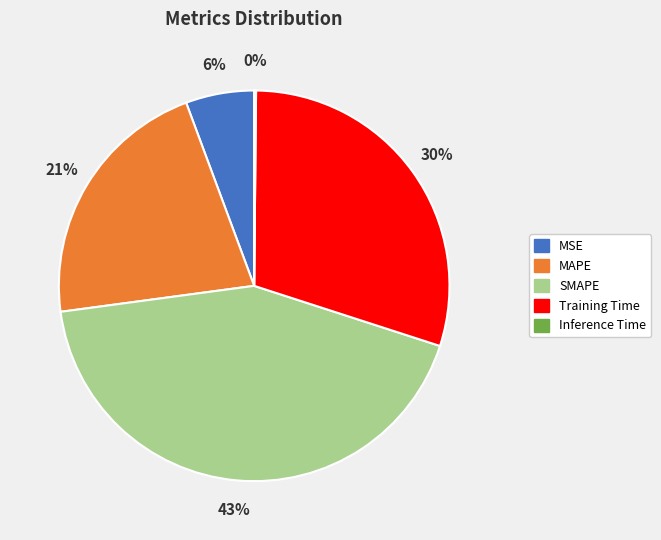

To the nearest percent, what is the difference between the largest and smallest slice percentages?

43%